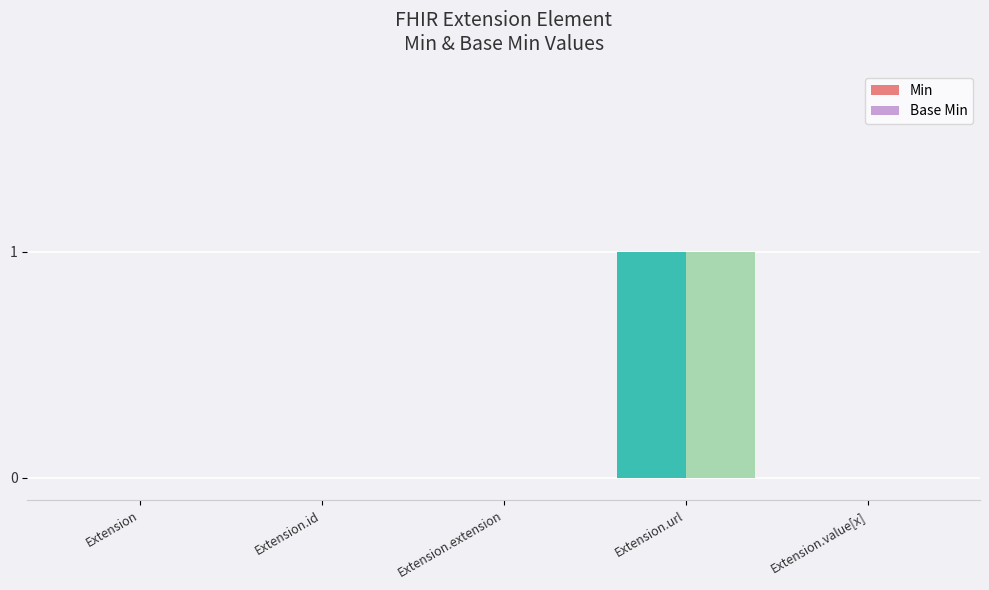

Are the bars grouped side by side (vs. stacked)?

Yes